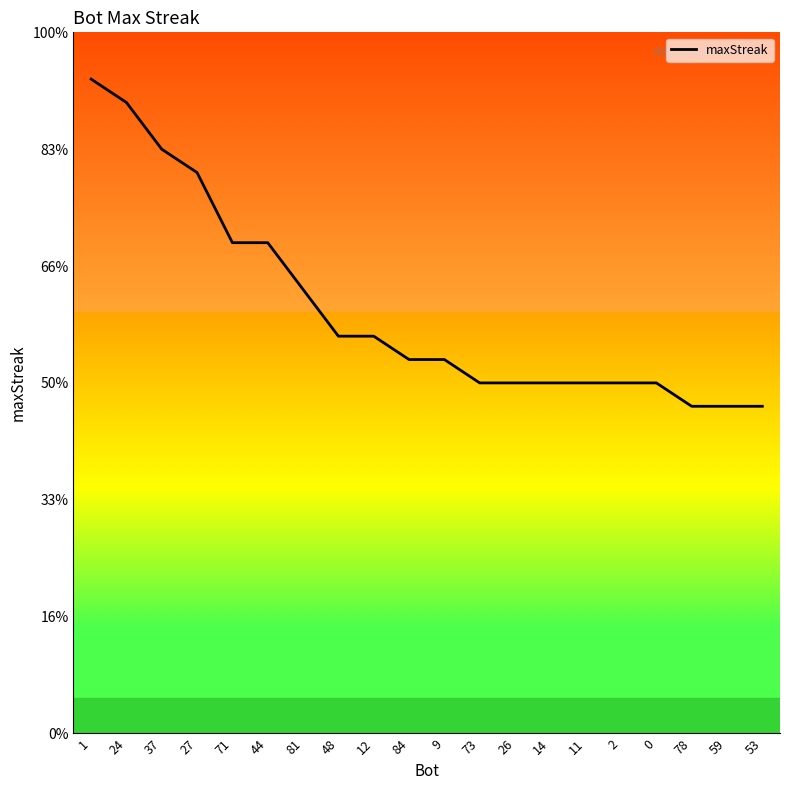

Rank the categories by value from lowest to highest.

78, 59, 53, 73, 26, 14, 11, 2, 0, 84, 9, 48, 12, 81, 71, 44, 27, 37, 24, 1